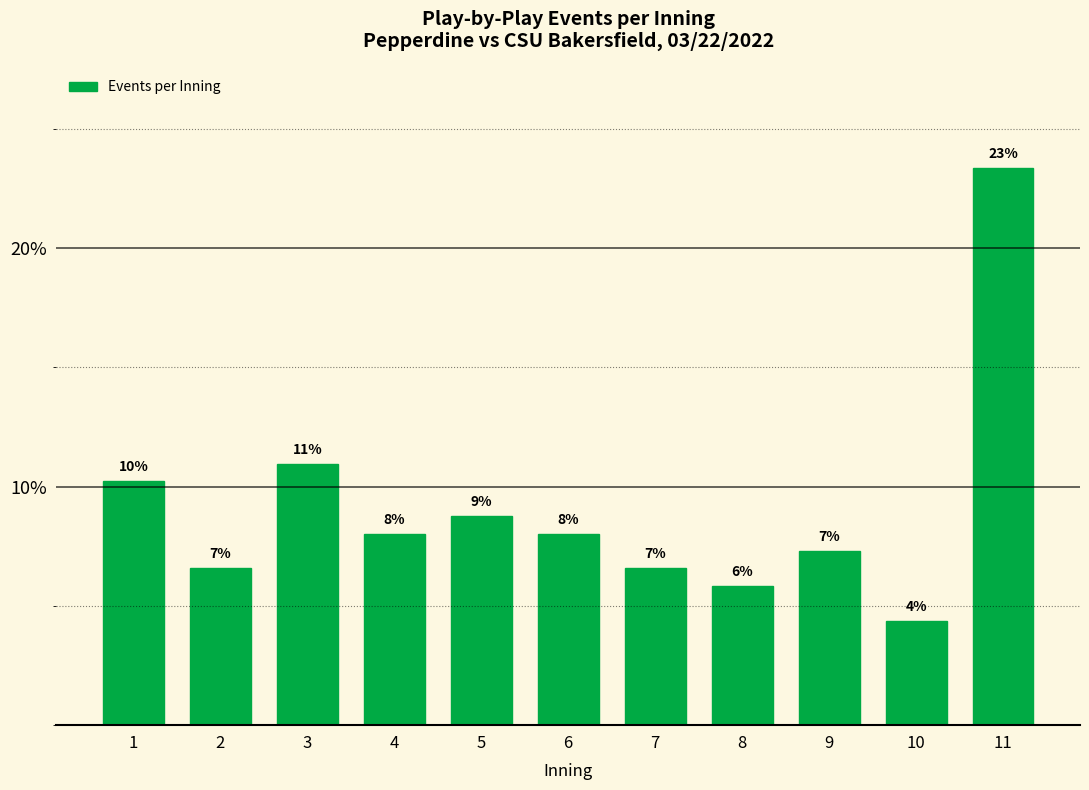

How many bars are there in total?

11